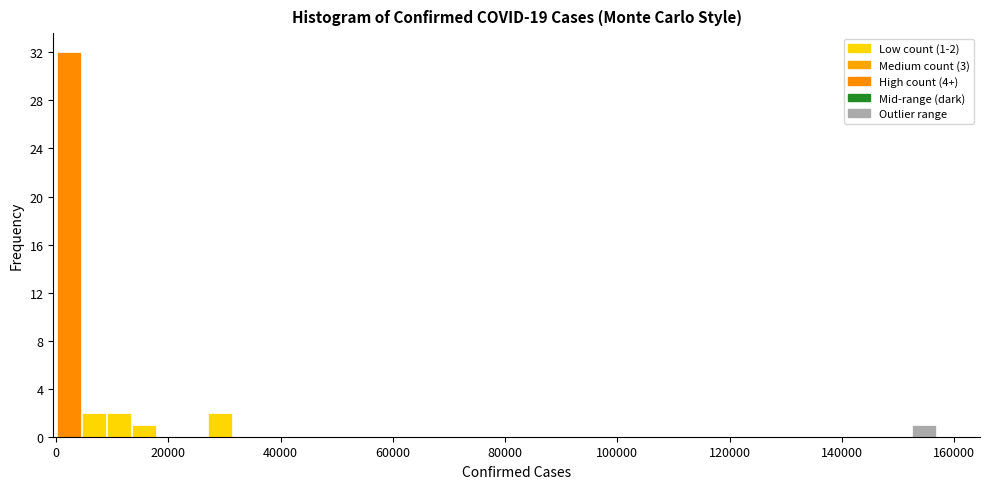

Around what value on the x-axis is the tallest bar? Give the approximate position of its centre, as read against the axis.

2000